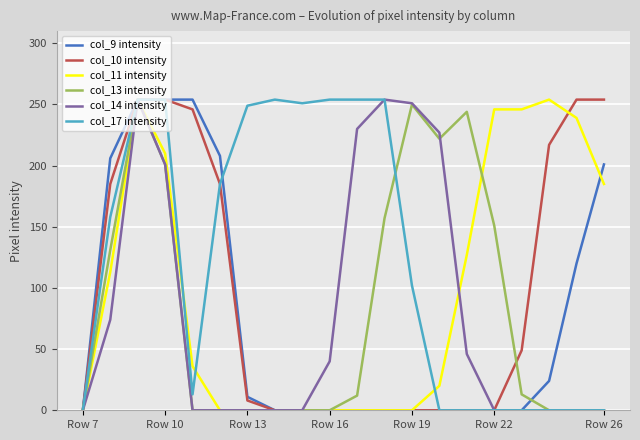

Which series has the largest total across all categories?

col_17 intensity